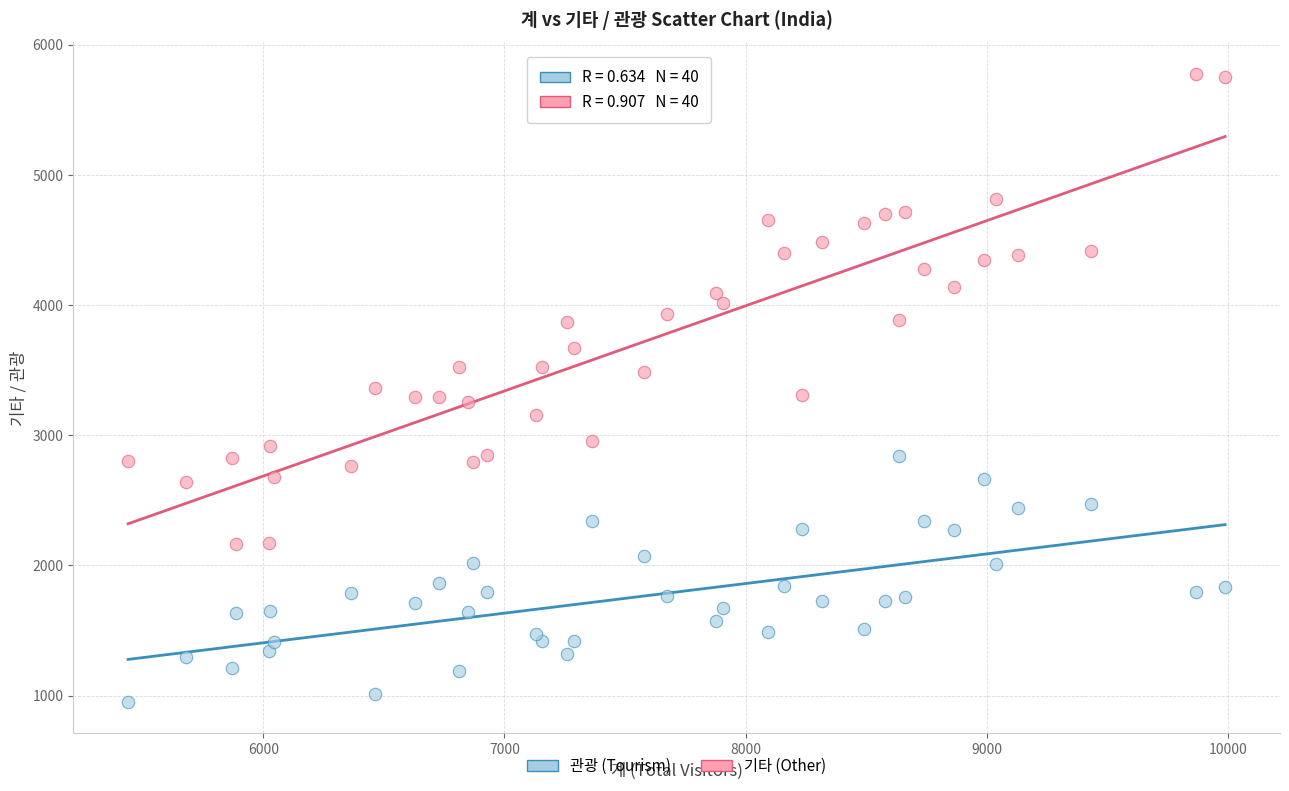

Which series contains the highest Y value?

기타 (Other)